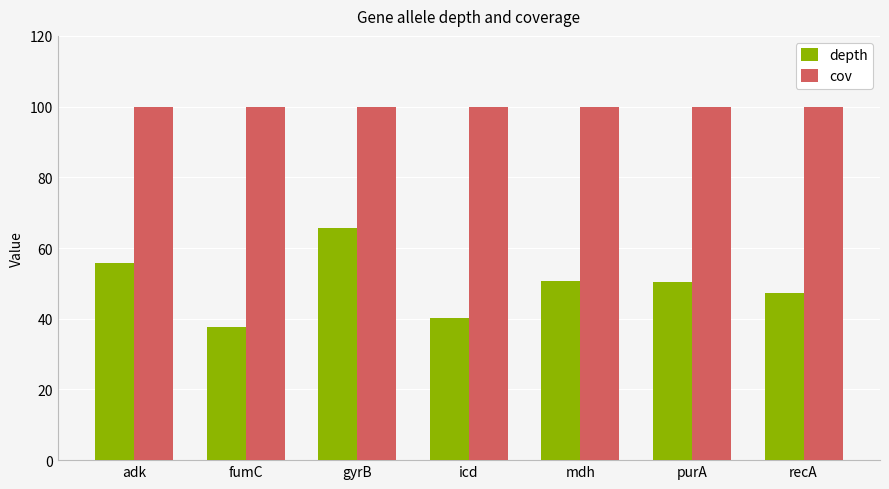

Rank the series by their average value, from lowest to highest.

depth, cov